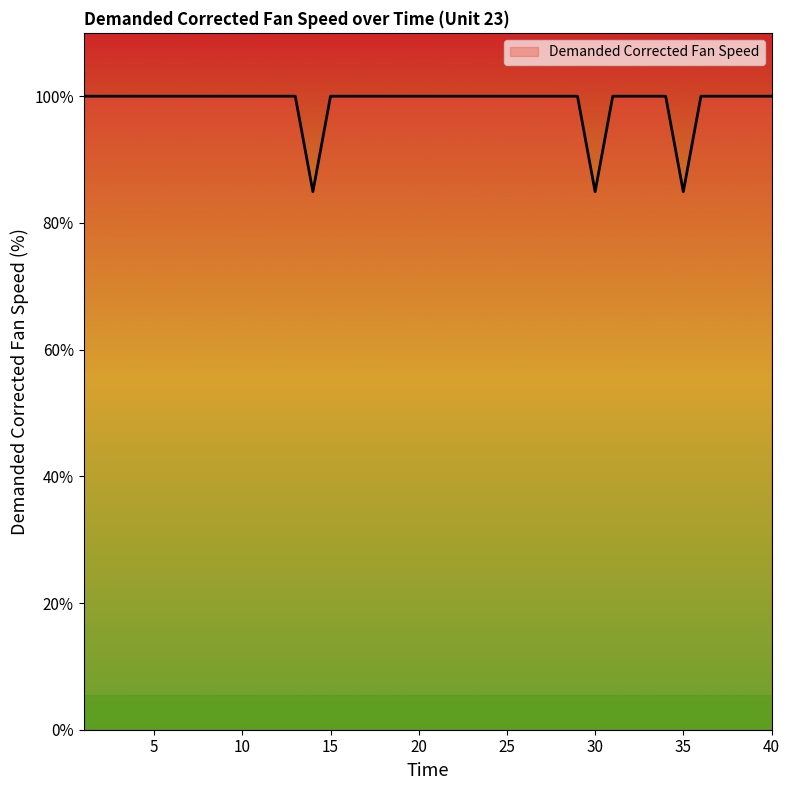

What is the difference between the maximum and minimum values?

15.1